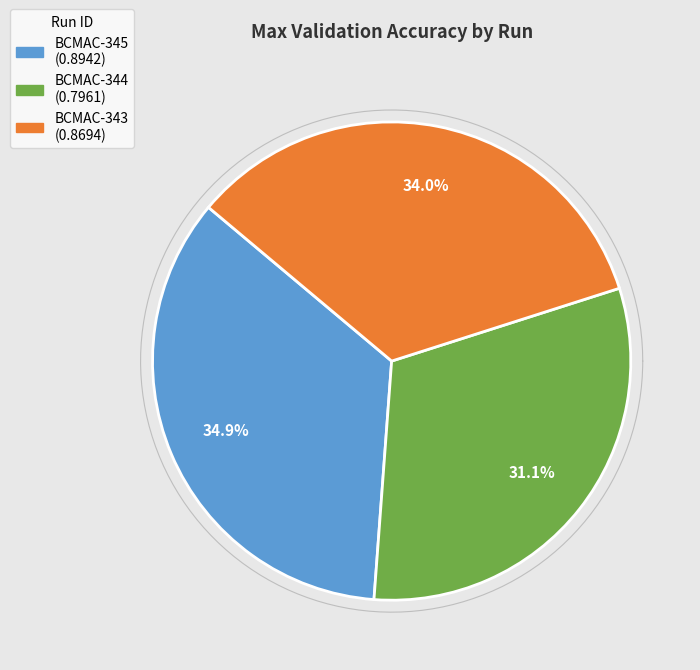

To the nearest percent, what is the difference between the largest and smallest slice percentages?

4%